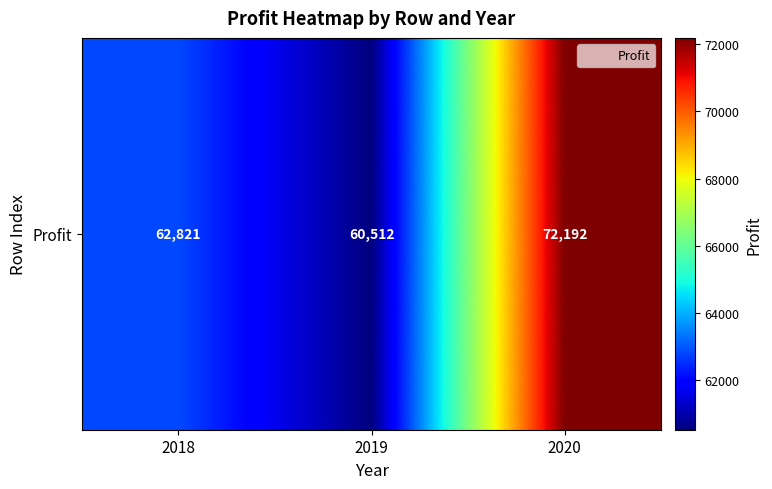

At which label is the value closest to 66351?

2018